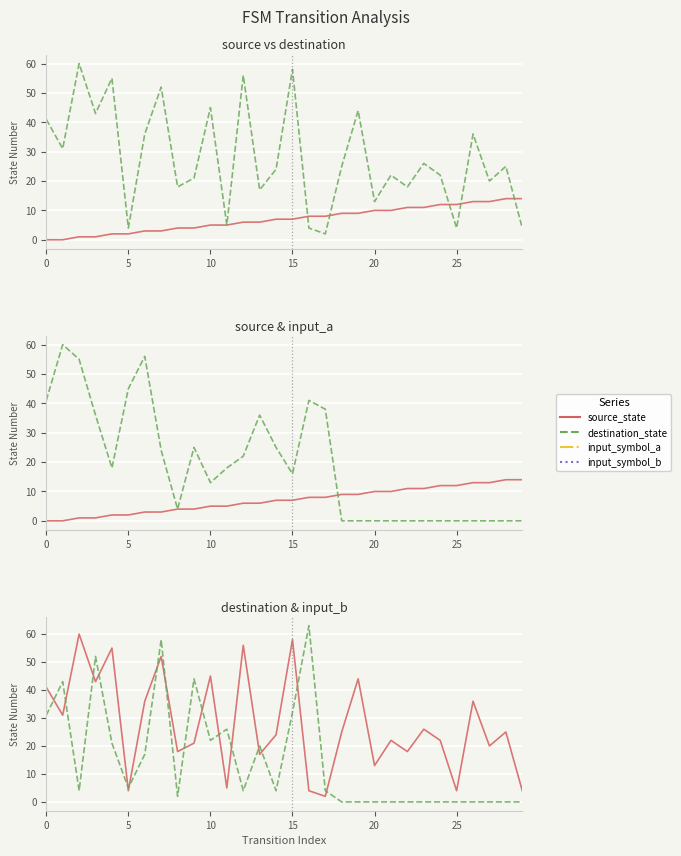

Reading left to right, extract all data points from this chart.

source_state: 0	0	1	1	2	2	3	3	4	4	5	5	6	6	7	7	8	8	9	9	10	10	11	11	12	12	13	13	14	14
destination_state: 41	31	60	43	55	4	36	52	18	21	45	5	56	17	24	58	4	2	25	44	13	22	18	26	22	4	36	20	25	4
input_symbol_a: 41	60	55	36	18	45	56	24	4	25	13	18	22	36	25	16	41	38	0	0	0	0	0	0	0	0	0	0	0	0
input_symbol_b: 31	43	4	52	21	5	17	58	2	44	22	26	4	20	4	32	63	4	0	0	0	0	0	0	0	0	0	0	0	0